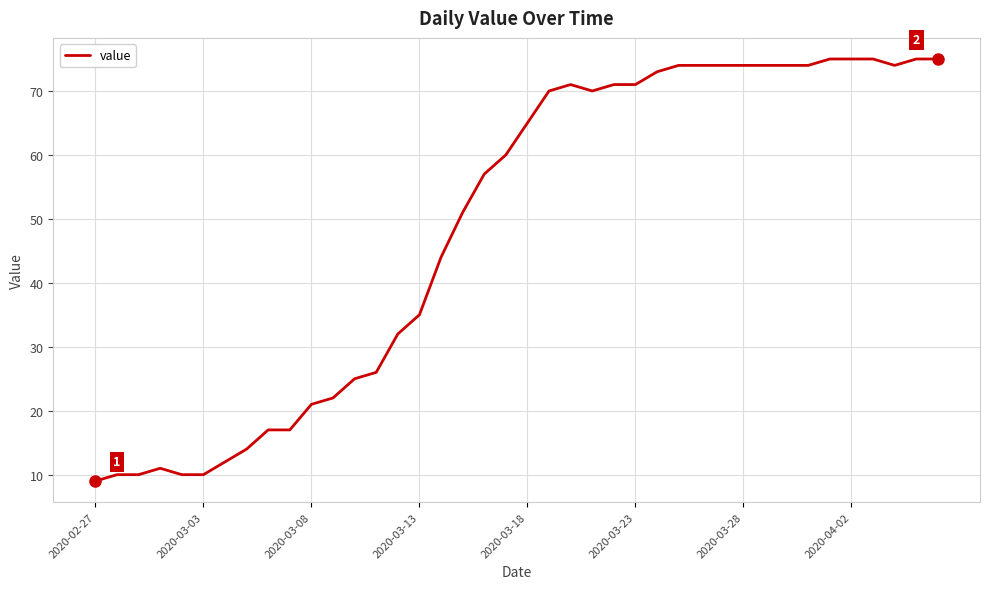

What is the minimum value shown in the chart?

9